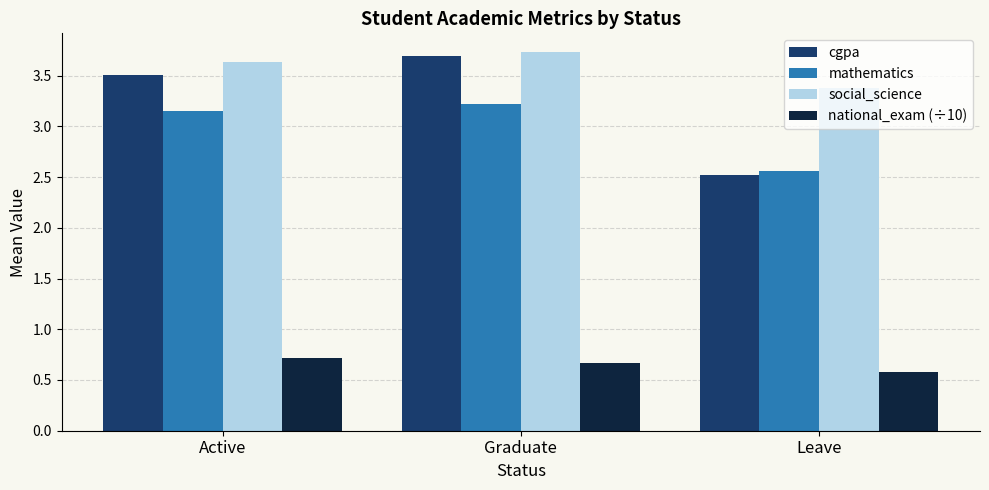

Between Active and Leave, which series saw the biggest shift?

cgpa